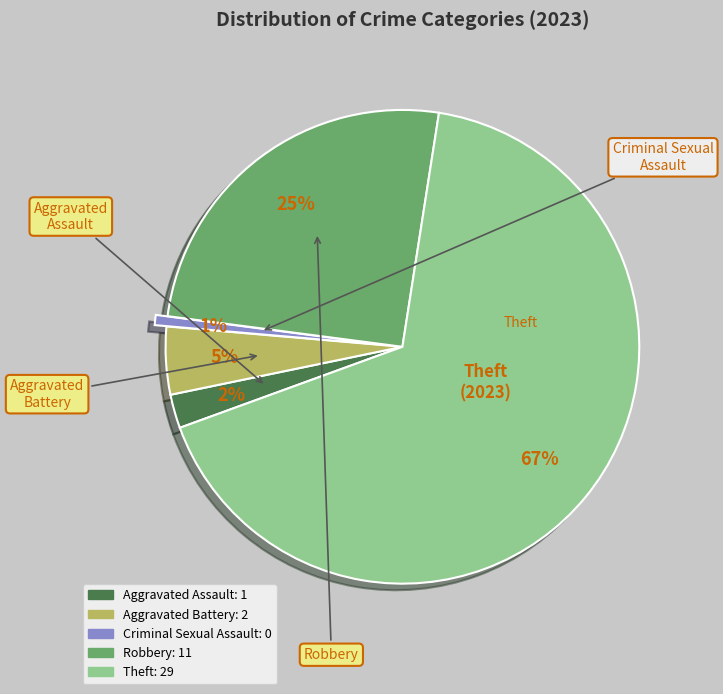

To the nearest percent, what is the average slice percentage?

20%